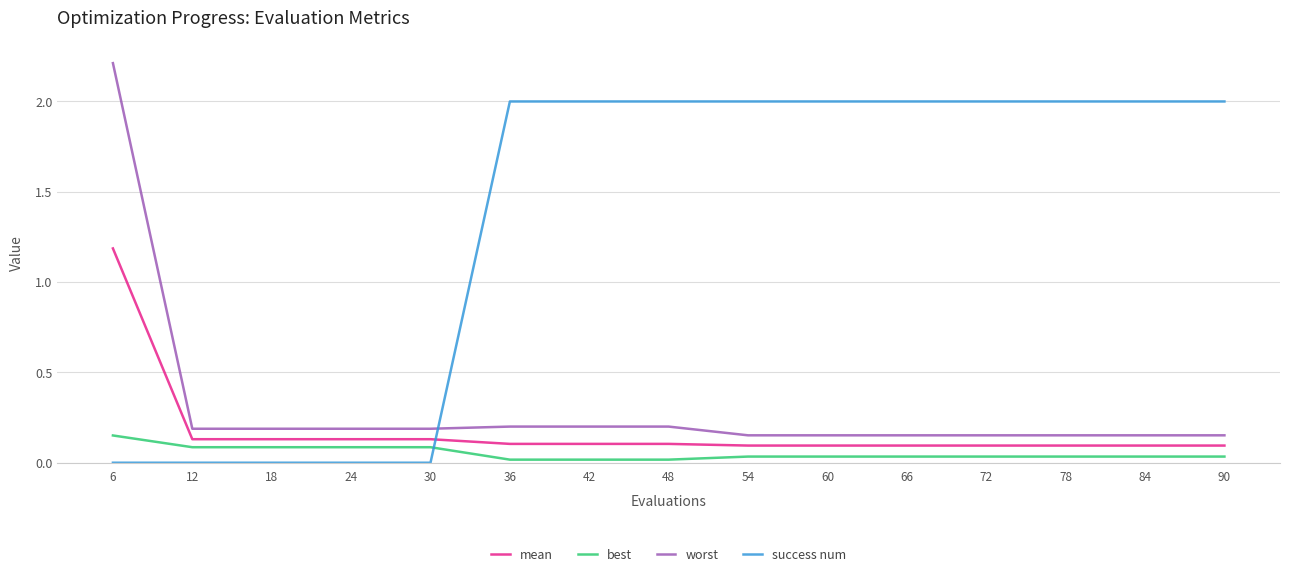

Rank the series at 12 from lowest to highest value.

success num, best, mean, worst